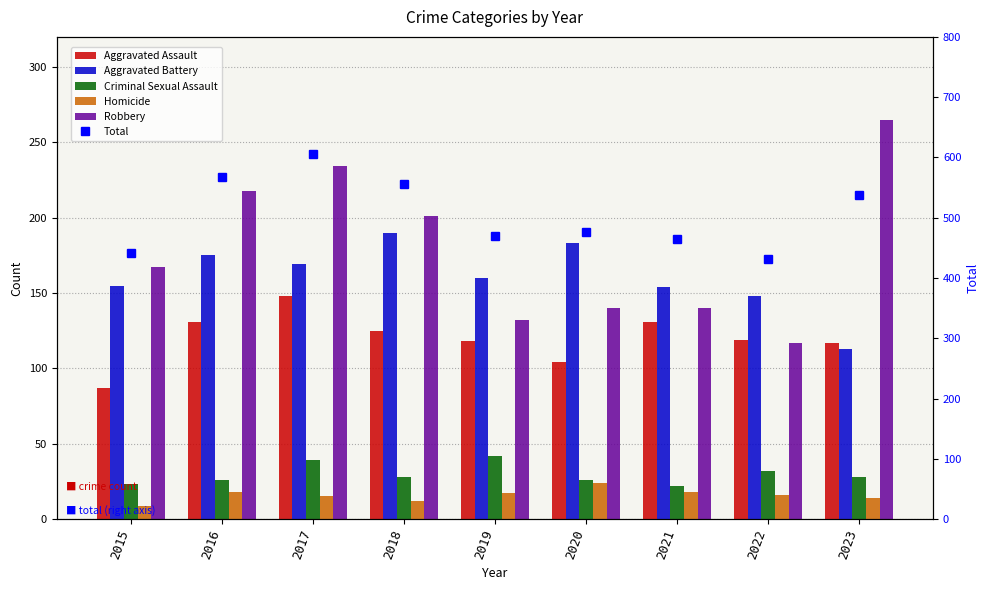

How many categories are shown in the chart?

9